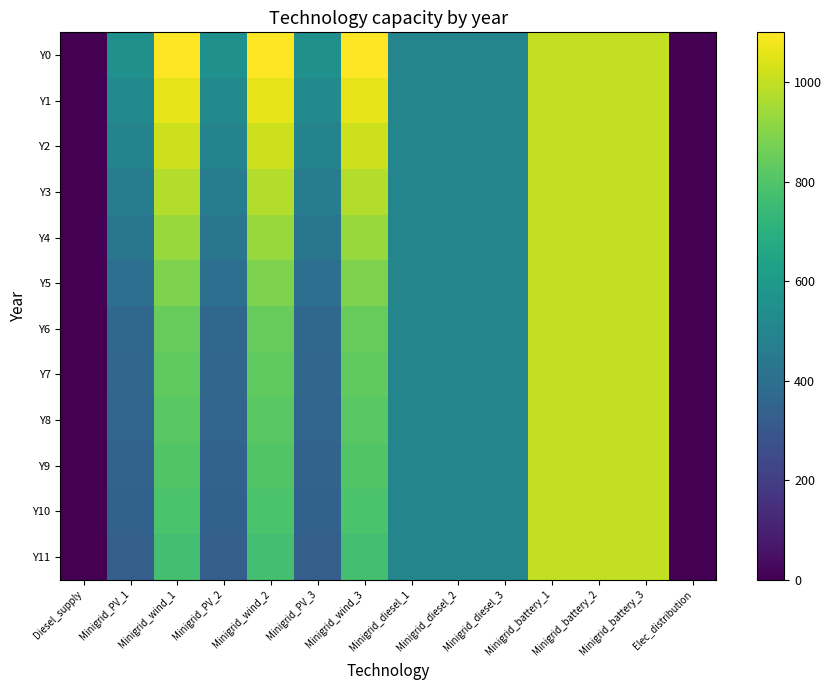

Reading left to right, what are all the values shown in this chart?

Y0: Diesel_supply=0.0	Minigrid_PV_1=550.0	Minigrid_wind_1=1100.0	Minigrid_PV_2=550.0	Minigrid_wind_2=1100.0	Minigrid_PV_3=550.0	Minigrid_wind_3=1100.0	Minigrid_diesel_1=500.0	Minigrid_diesel_2=500.0	Minigrid_diesel_3=500.0	Minigrid_battery_1=1000.0	Minigrid_battery_2=1000.0	Minigrid_battery_3=1000.0	Elec_distribution=0.0
Y1: Diesel_supply=0.0	Minigrid_PV_1=520.2	Minigrid_wind_1=1057.7	Minigrid_PV_2=520.2	Minigrid_wind_2=1057.7	Minigrid_PV_3=520.2	Minigrid_wind_3=1057.7	Minigrid_diesel_1=500.0	Minigrid_diesel_2=500.0	Minigrid_diesel_3=500.0	Minigrid_battery_1=1000.0	Minigrid_battery_2=1000.0	Minigrid_battery_3=1000.0	Elec_distribution=0.0
Y2: Diesel_supply=0.0	Minigrid_PV_1=490.5	Minigrid_wind_1=1015.3	Minigrid_PV_2=490.5	Minigrid_wind_2=1015.3	Minigrid_PV_3=490.5	Minigrid_wind_3=1015.3	Minigrid_diesel_1=500.0	Minigrid_diesel_2=500.0	Minigrid_diesel_3=500.0	Minigrid_battery_1=1000.0	Minigrid_battery_2=1000.0	Minigrid_battery_3=1000.0	Elec_distribution=0.0
Y3: Diesel_supply=0.0	Minigrid_PV_1=460.8	Minigrid_wind_1=973.0	Minigrid_PV_2=460.8	Minigrid_wind_2=973.0	Minigrid_PV_3=460.8	Minigrid_wind_3=973.0	Minigrid_diesel_1=500.0	Minigrid_diesel_2=500.0	Minigrid_diesel_3=500.0	Minigrid_battery_1=1000.0	Minigrid_battery_2=1000.0	Minigrid_battery_3=1000.0	Elec_distribution=0.0
Y4: Diesel_supply=0.0	Minigrid_PV_1=431.0	Minigrid_wind_1=930.7	Minigrid_PV_2=431.0	Minigrid_wind_2=930.7	Minigrid_PV_3=431.0	Minigrid_wind_3=930.7	Minigrid_diesel_1=500.0	Minigrid_diesel_2=500.0	Minigrid_diesel_3=500.0	Minigrid_battery_1=1000.0	Minigrid_battery_2=1000.0	Minigrid_battery_3=1000.0	Elec_distribution=0.0
Y5: Diesel_supply=0.0	Minigrid_PV_1=401.2	Minigrid_wind_1=888.3	Minigrid_PV_2=401.2	Minigrid_wind_2=888.3	Minigrid_PV_3=401.2	Minigrid_wind_3=888.3	Minigrid_diesel_1=500.0	Minigrid_diesel_2=500.0	Minigrid_diesel_3=500.0	Minigrid_battery_1=1000.0	Minigrid_battery_2=1000.0	Minigrid_battery_3=1000.0	Elec_distribution=0.0
Y6: Diesel_supply=0.0	Minigrid_PV_1=371.5	Minigrid_wind_1=846.0	Minigrid_PV_2=371.5	Minigrid_wind_2=846.0	Minigrid_PV_3=371.5	Minigrid_wind_3=846.0	Minigrid_diesel_1=500.0	Minigrid_diesel_2=500.0	Minigrid_diesel_3=500.0	Minigrid_battery_1=1000.0	Minigrid_battery_2=1000.0	Minigrid_battery_3=1000.0	Elec_distribution=0.0
Y7: Diesel_supply=0.0	Minigrid_PV_1=364.1	Minigrid_wind_1=831.2	Minigrid_PV_2=364.1	Minigrid_wind_2=831.2	Minigrid_PV_3=364.1	Minigrid_wind_3=831.2	Minigrid_diesel_1=500.0	Minigrid_diesel_2=500.0	Minigrid_diesel_3=500.0	Minigrid_battery_1=1000.0	Minigrid_battery_2=1000.0	Minigrid_battery_3=1000.0	Elec_distribution=0.0
Y8: Diesel_supply=0.0	Minigrid_PV_1=356.7	Minigrid_wind_1=816.4	Minigrid_PV_2=356.7	Minigrid_wind_2=816.4	Minigrid_PV_3=356.7	Minigrid_wind_3=816.4	Minigrid_diesel_1=500.0	Minigrid_diesel_2=500.0	Minigrid_diesel_3=500.0	Minigrid_battery_1=1000.0	Minigrid_battery_2=1000.0	Minigrid_battery_3=1000.0	Elec_distribution=0.0
Y9: Diesel_supply=0.0	Minigrid_PV_1=349.3	Minigrid_wind_1=801.7	Minigrid_PV_2=349.3	Minigrid_wind_2=801.7	Minigrid_PV_3=349.3	Minigrid_wind_3=801.7	Minigrid_diesel_1=500.0	Minigrid_diesel_2=500.0	Minigrid_diesel_3=500.0	Minigrid_battery_1=1000.0	Minigrid_battery_2=1000.0	Minigrid_battery_3=1000.0	Elec_distribution=0.0
Y10: Diesel_supply=0.0	Minigrid_PV_1=341.9	Minigrid_wind_1=786.9	Minigrid_PV_2=341.9	Minigrid_wind_2=786.9	Minigrid_PV_3=341.9	Minigrid_wind_3=786.9	Minigrid_diesel_1=500.0	Minigrid_diesel_2=500.0	Minigrid_diesel_3=500.0	Minigrid_battery_1=1000.0	Minigrid_battery_2=1000.0	Minigrid_battery_3=1000.0	Elec_distribution=0.0
Y11: Diesel_supply=0.0	Minigrid_PV_1=334.5	Minigrid_wind_1=772.1	Minigrid_PV_2=334.5	Minigrid_wind_2=772.1	Minigrid_PV_3=334.5	Minigrid_wind_3=772.1	Minigrid_diesel_1=500.0	Minigrid_diesel_2=500.0	Minigrid_diesel_3=500.0	Minigrid_battery_1=1000.0	Minigrid_battery_2=1000.0	Minigrid_battery_3=1000.0	Elec_distribution=0.0